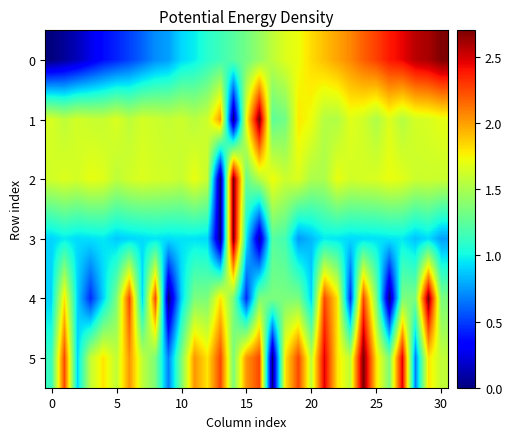

Count the number of categories in the chart.

31